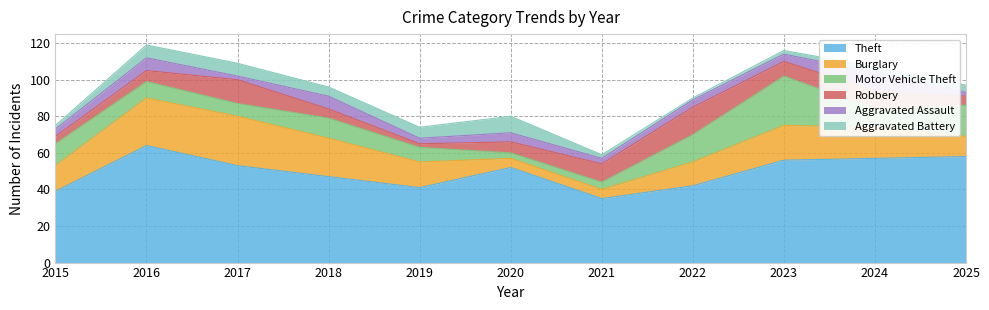

At which category is the sum across all series the highest?

2016